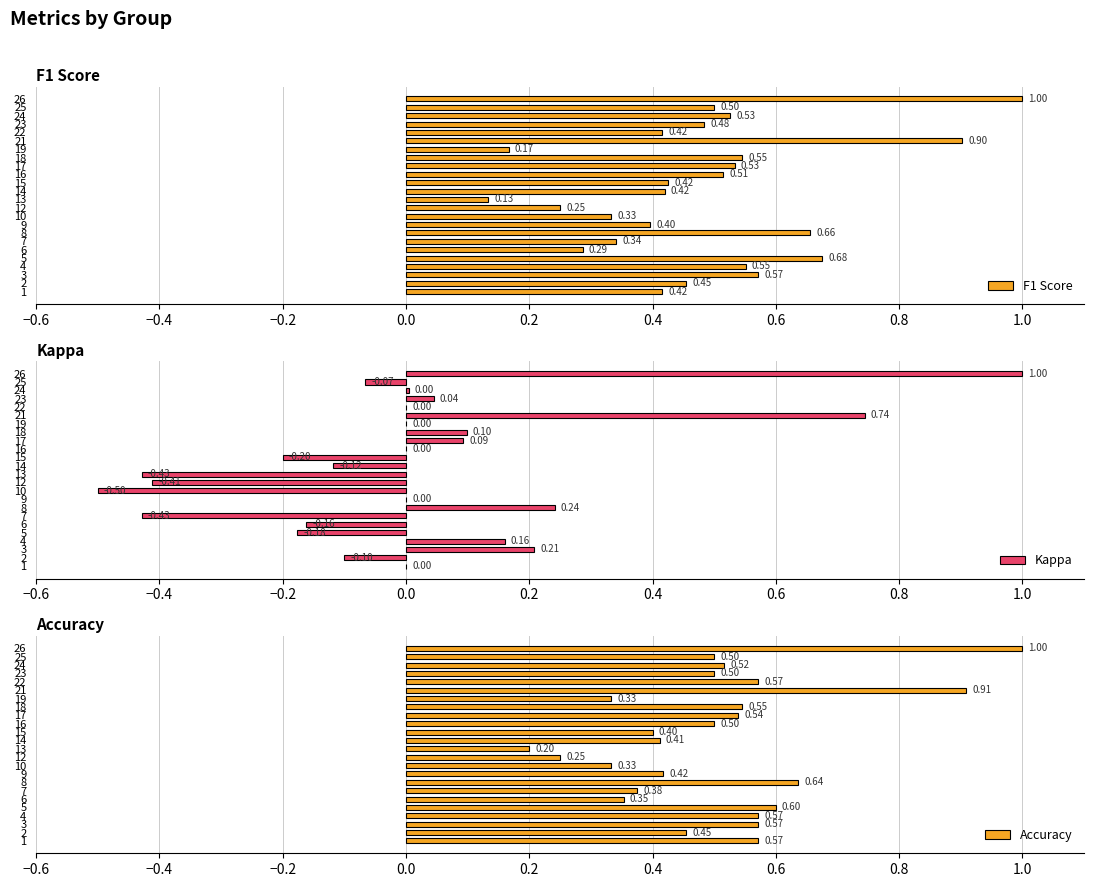

What is the minimum value shown in the chart?

-0.5